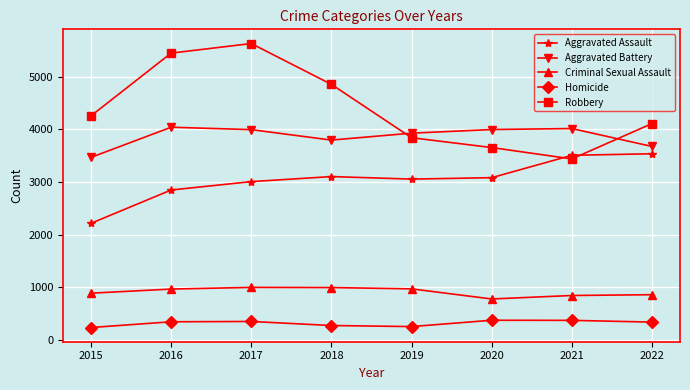

Does the chart display data point markers on the line(s)?

Yes